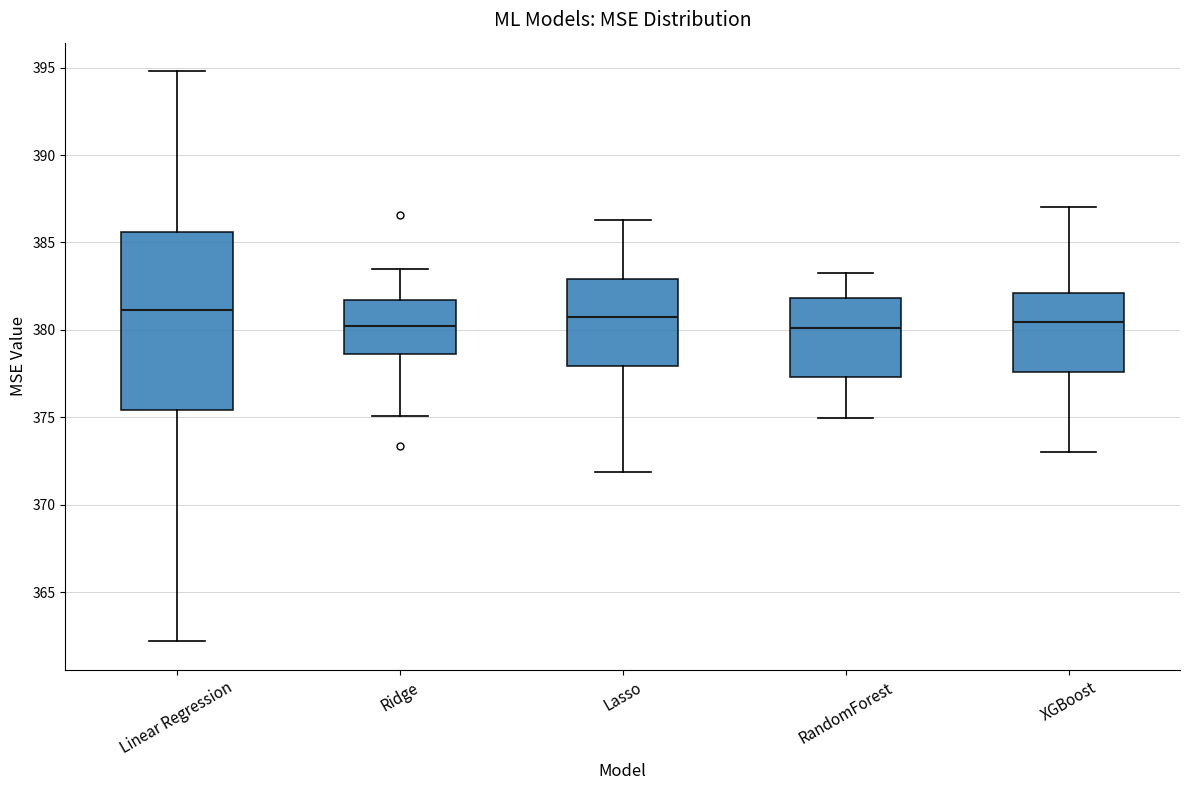

Reading left to right, read every box against the y-axis: the position of its median line, the range the box covers, and the ends of its whiskers. The values are not printed on the chart, so give them approximately, as read against the axis.

Linear Regression: median 381.0, box 375.5 to 385.5, whiskers 362.0 to 395.0
Ridge: median 380.0, box 378.5 to 381.5, whiskers 375.0 to 383.5
Lasso: median 380.5, box 378.0 to 383.0, whiskers 372.0 to 386.5
RandomForest: median 380.0, box 377.5 to 382.0, whiskers 375.0 to 383.5
XGBoost: median 380.5, box 377.5 to 382.0, whiskers 373.0 to 387.0